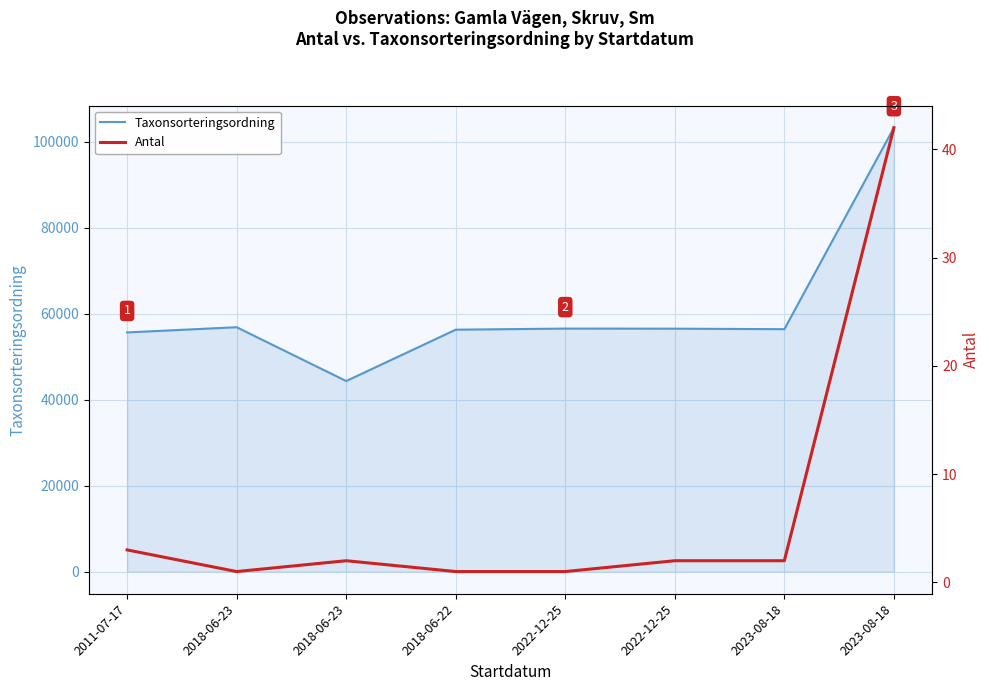

The value of Antal at 2023-08-18 is 1. True or false?

False